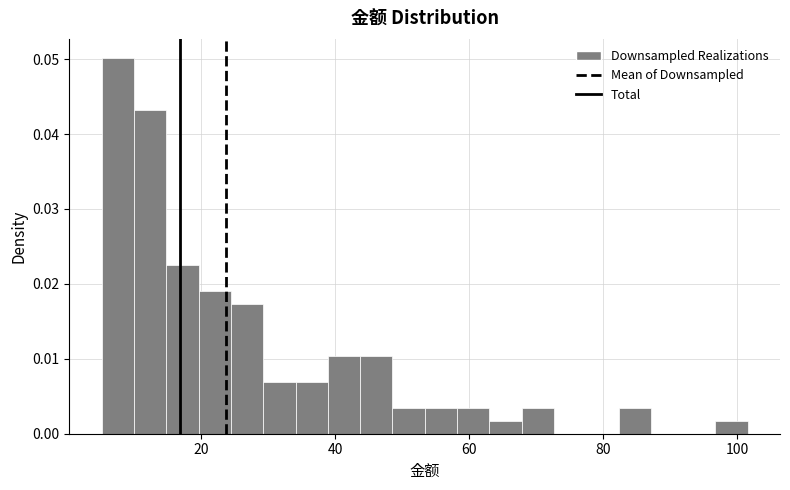

Around what value on the x-axis is the tallest bar? Give the approximate position of its centre, as read against the axis.

8